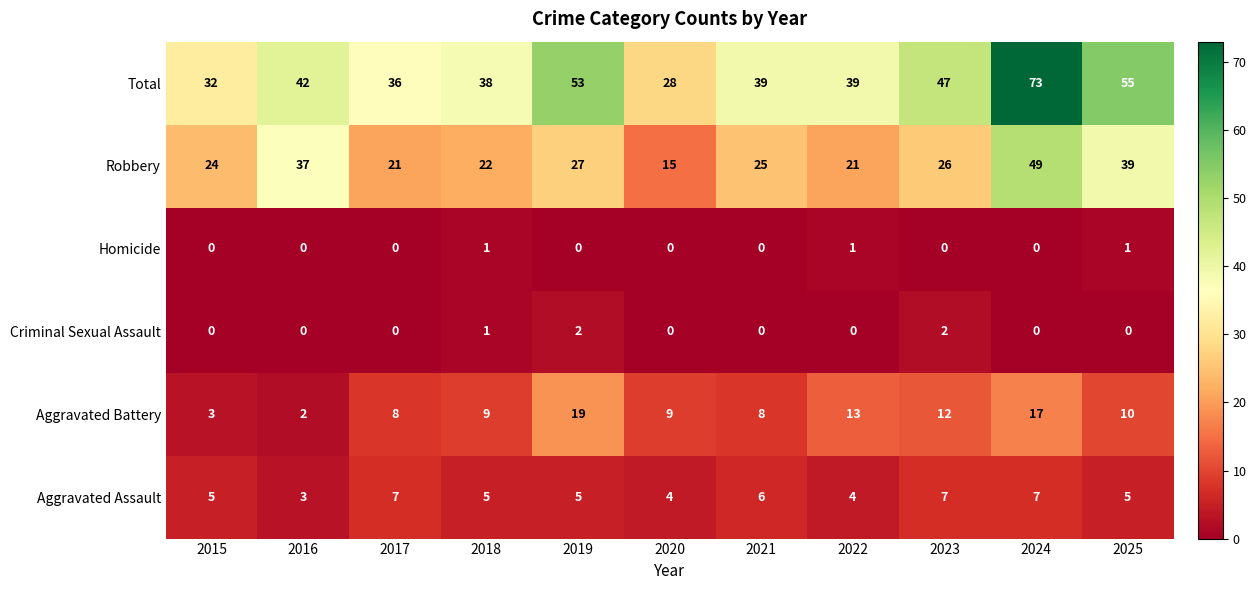

What is the maximum value shown in the chart?

73